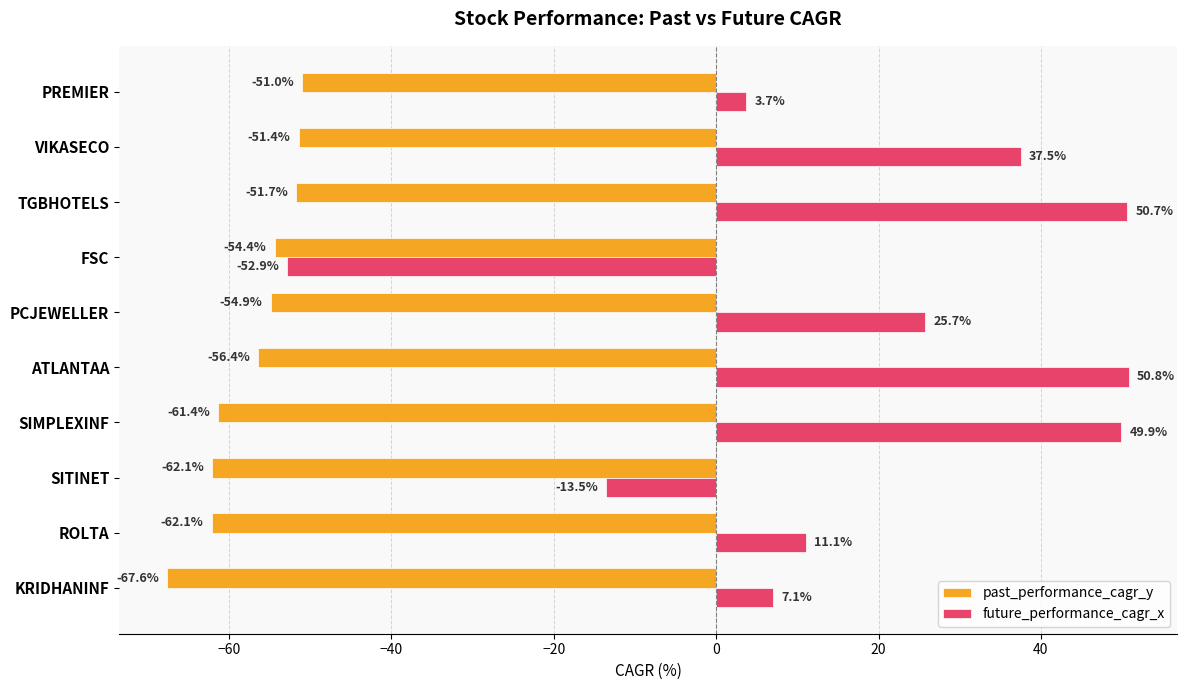

The value of future_performance_cagr_x at PCJEWELLER is 13.9. True or false?

False